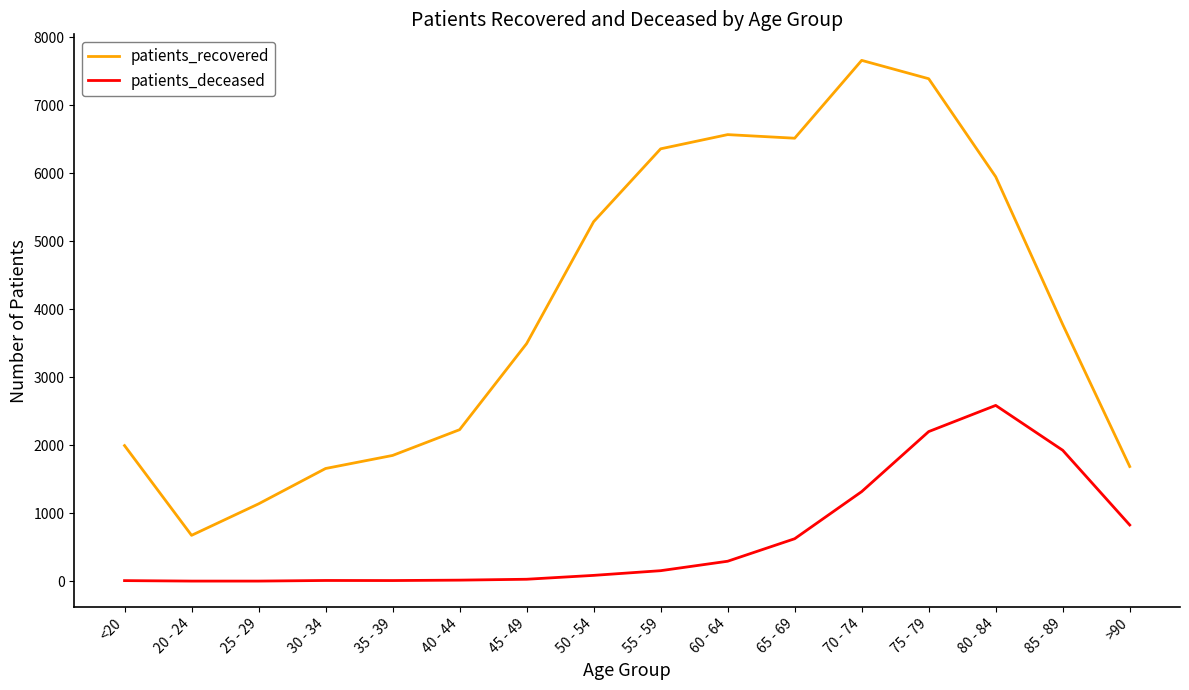

True or false: patients_recovered and patients_deceased cross at least once.

False